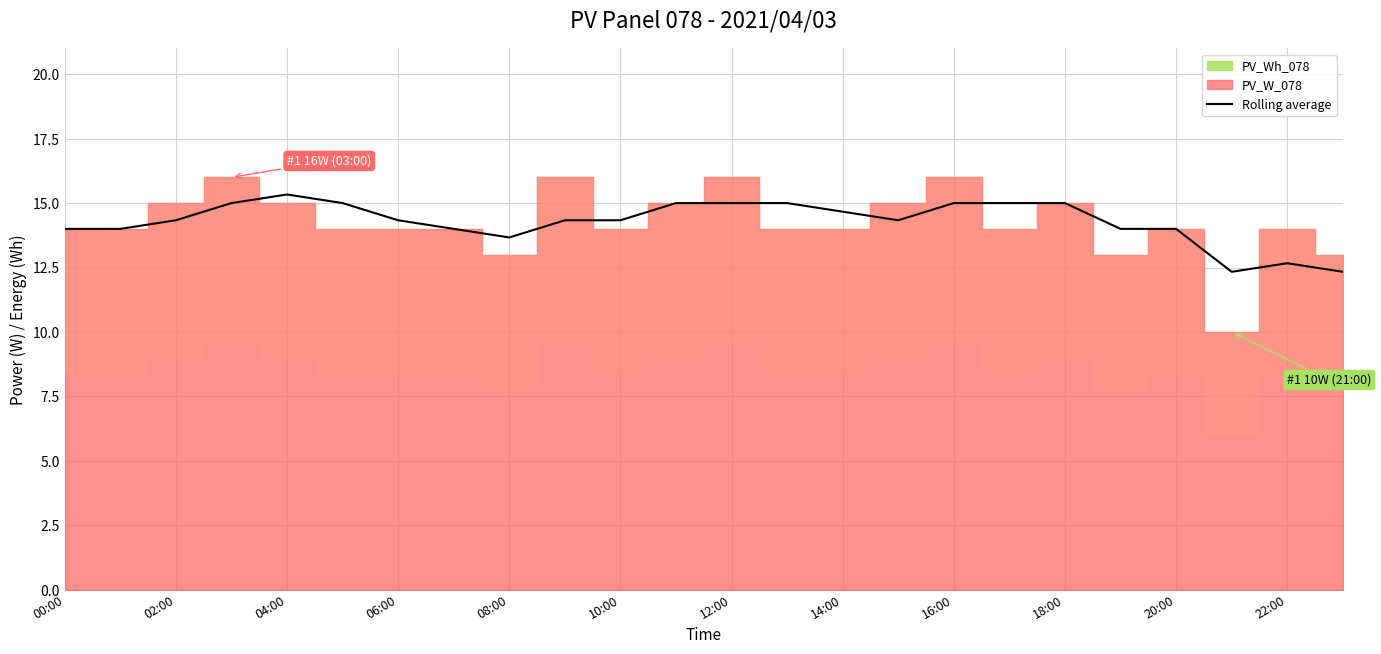

True or false: Rolling average has a value of 15.0 at 18:00.

True